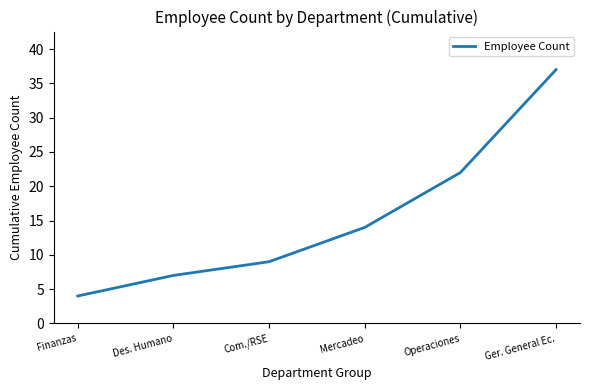

How many values are below 14?

3